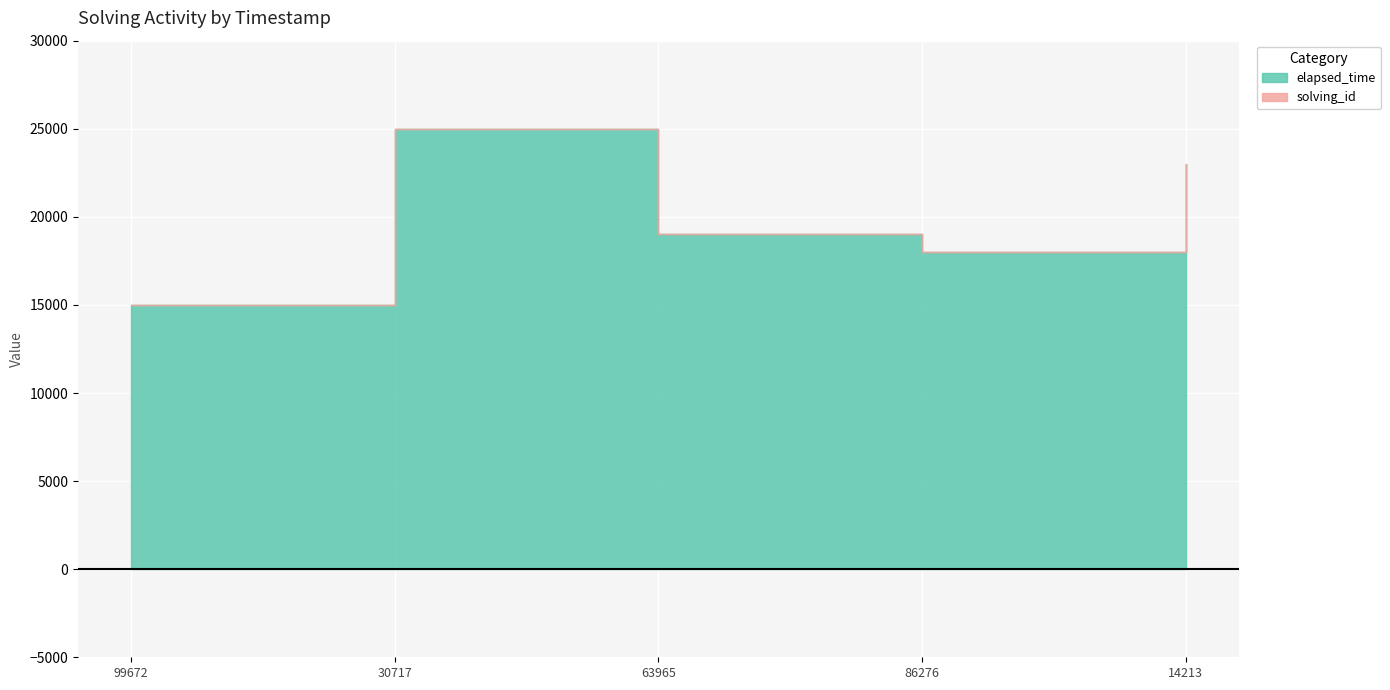

Rank the series by their maximum value, from highest to lowest.

elapsed_time, solving_id